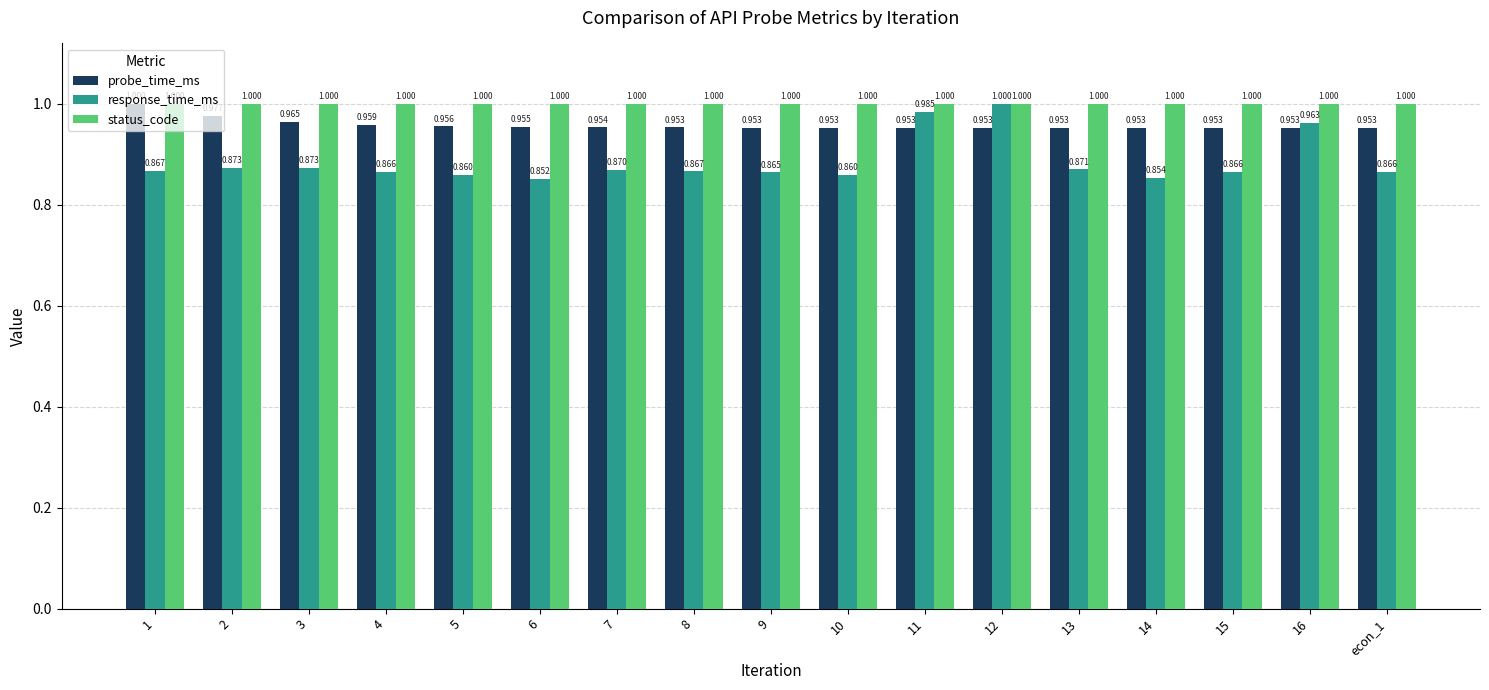

At how many categories does at least one series exceed 0?

17